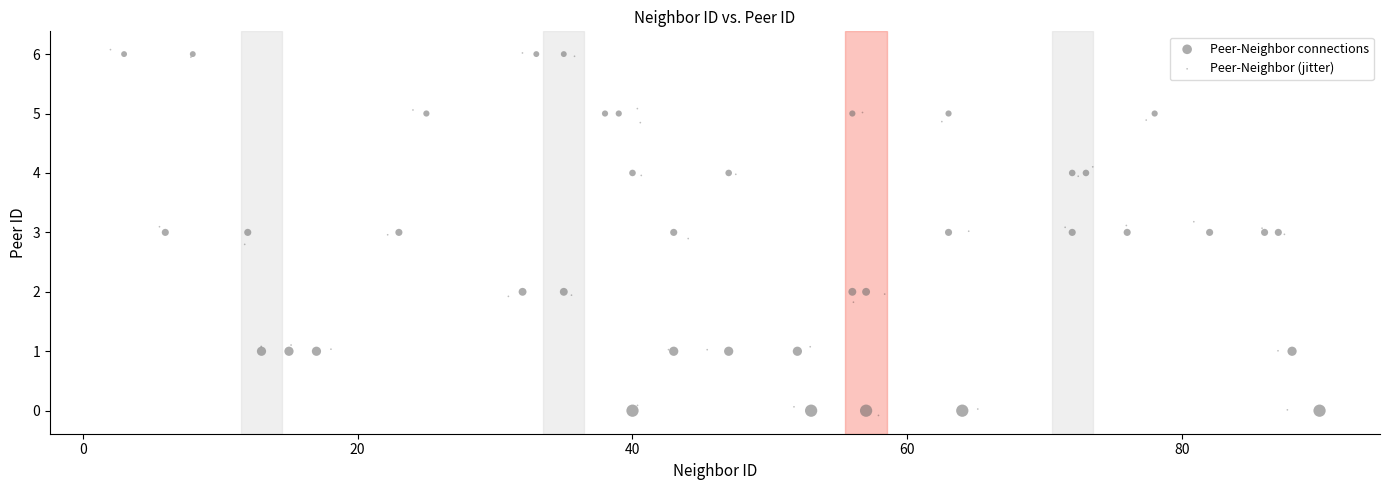

Which series has the largest Y range (max minus min)?

Peer-Neighbor (jitter)